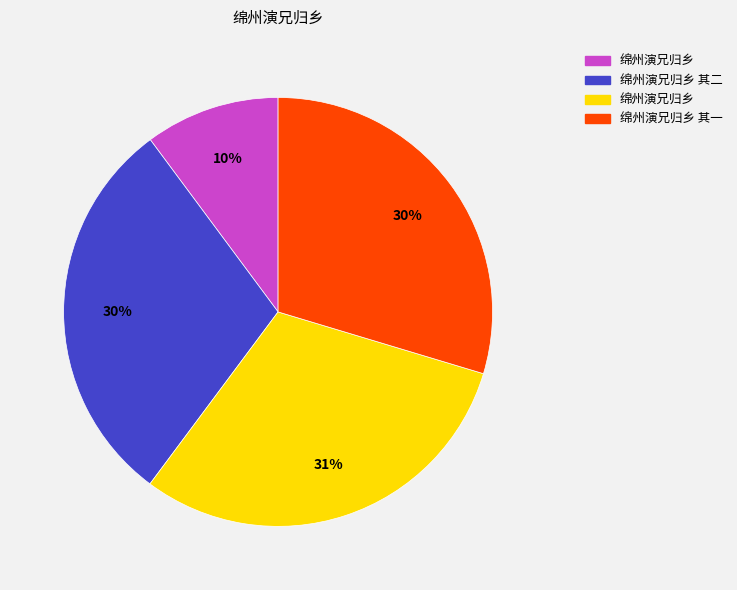

Does any single category account for the majority?

No